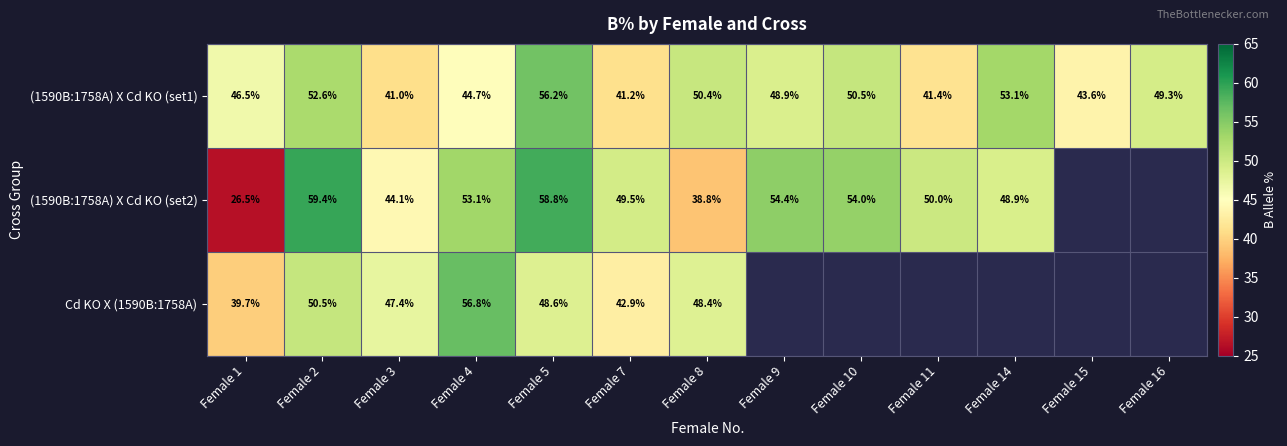

Which label corresponds to the largest value in the chart?

Female 2